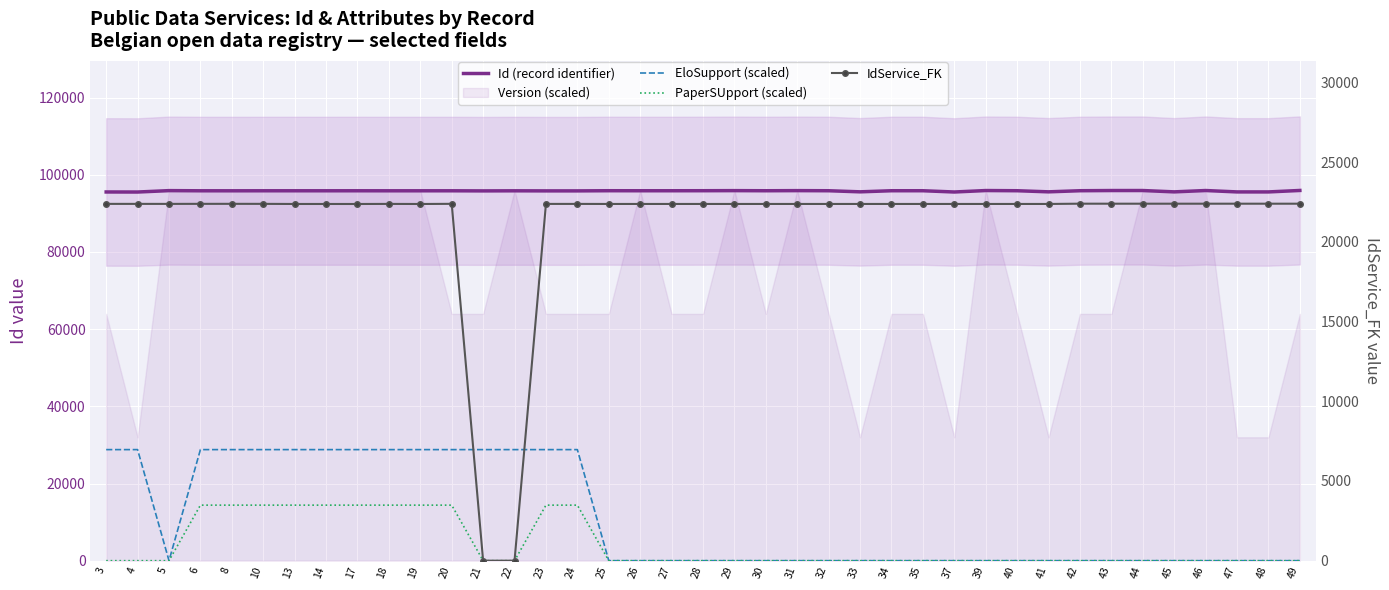

What is the total value across all series at 46?

118328.0